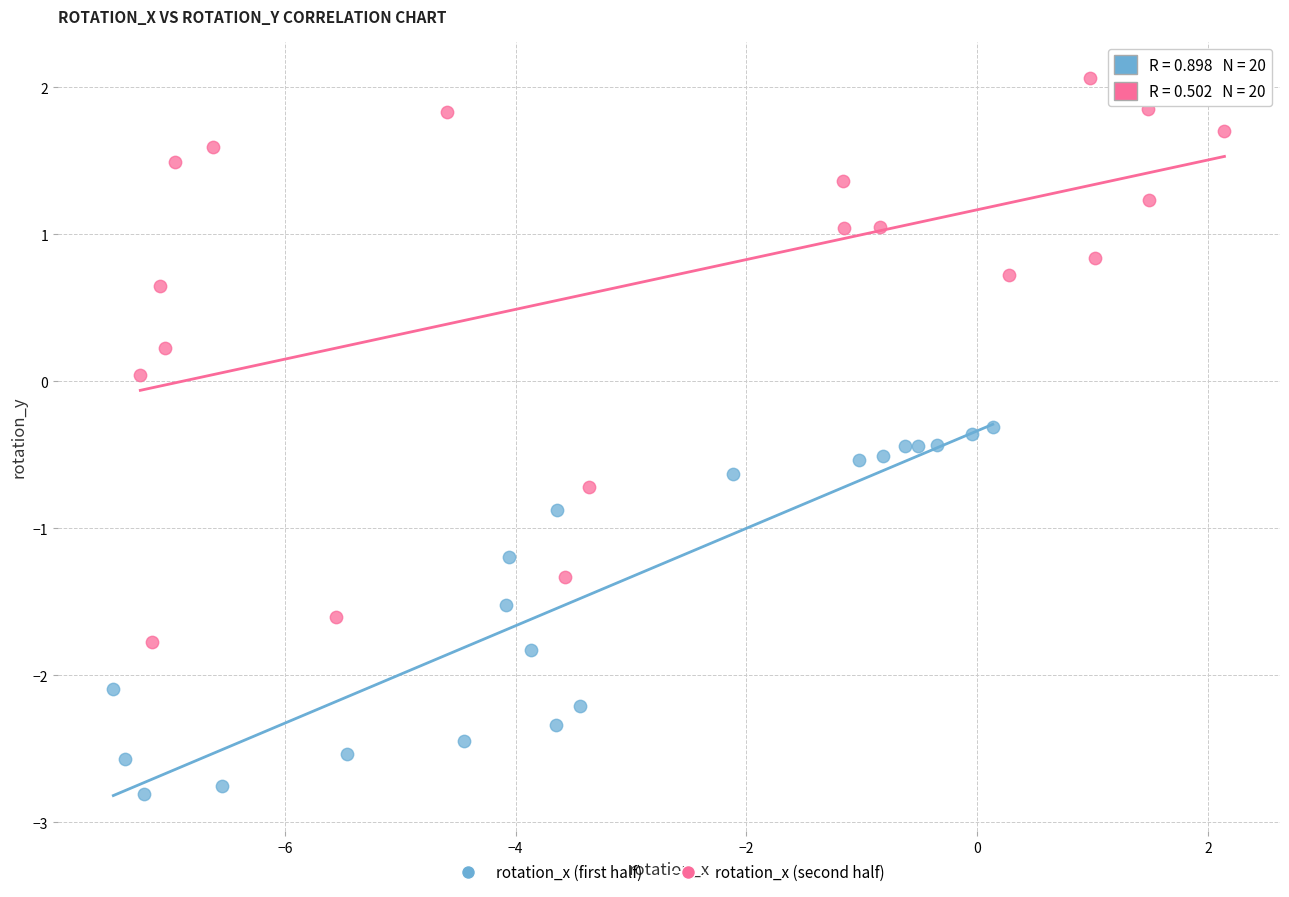

Which series has the largest Y range (max minus min)?

rotation_x (second half)